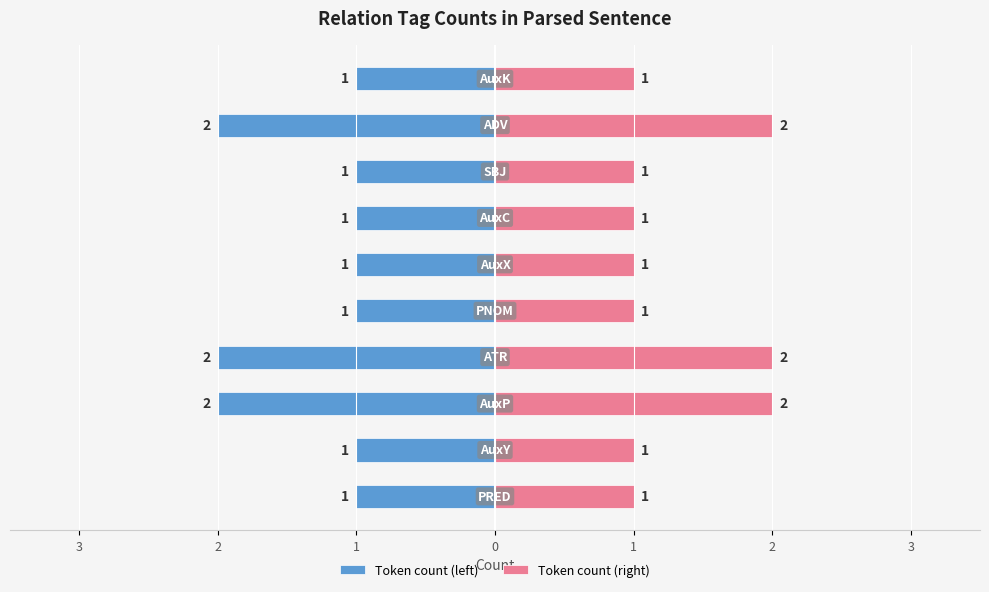

Which has a higher value, 1 or 2?

1